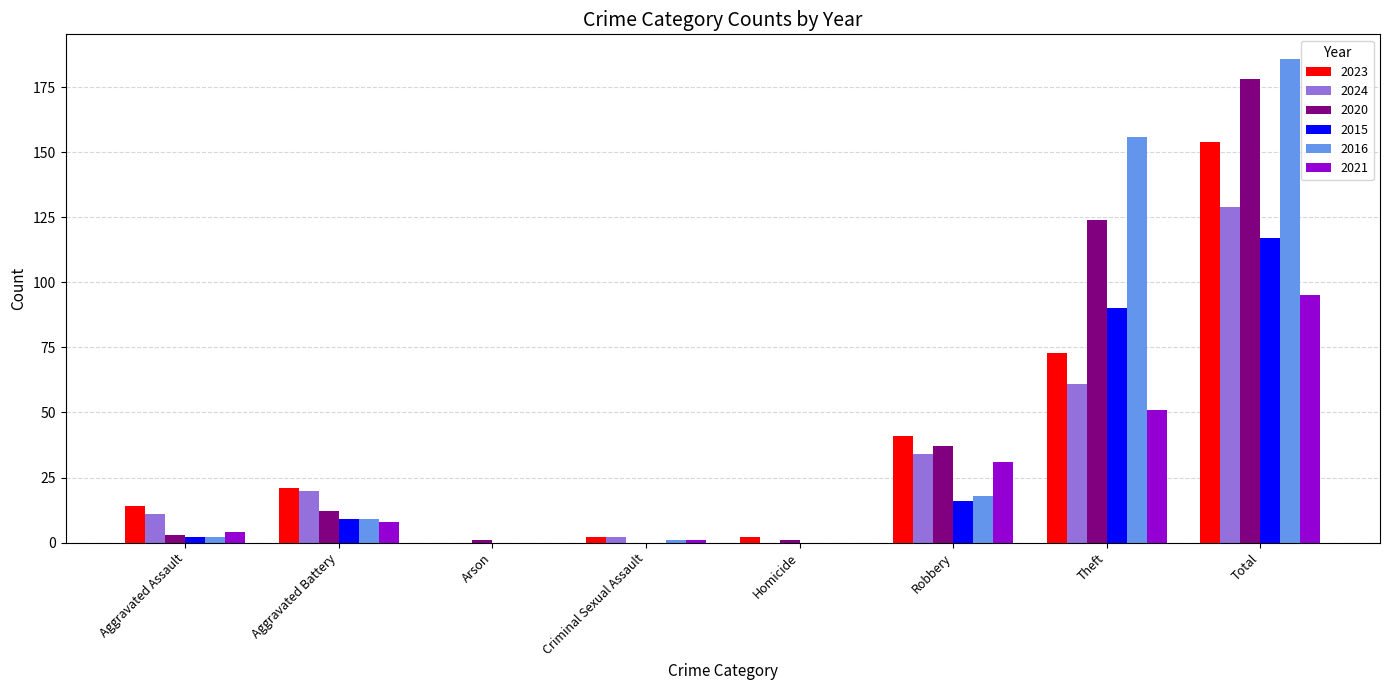

Reading right to left, transcribe all the data shown in this chart.

2023: Total=154	Theft=73	Robbery=41	Homicide=2	Criminal Sexual Assault=2	Arson=0	Aggravated Battery=21	Aggravated Assault=14
2024: Total=129	Theft=61	Robbery=34	Homicide=0	Criminal Sexual Assault=2	Arson=0	Aggravated Battery=20	Aggravated Assault=11
2020: Total=178	Theft=124	Robbery=37	Homicide=1	Criminal Sexual Assault=0	Arson=1	Aggravated Battery=12	Aggravated Assault=3
2015: Total=117	Theft=90	Robbery=16	Homicide=0	Criminal Sexual Assault=0	Arson=0	Aggravated Battery=9	Aggravated Assault=2
2016: Total=186	Theft=156	Robbery=18	Homicide=0	Criminal Sexual Assault=1	Arson=0	Aggravated Battery=9	Aggravated Assault=2
2021: Total=95	Theft=51	Robbery=31	Homicide=0	Criminal Sexual Assault=1	Arson=0	Aggravated Battery=8	Aggravated Assault=4